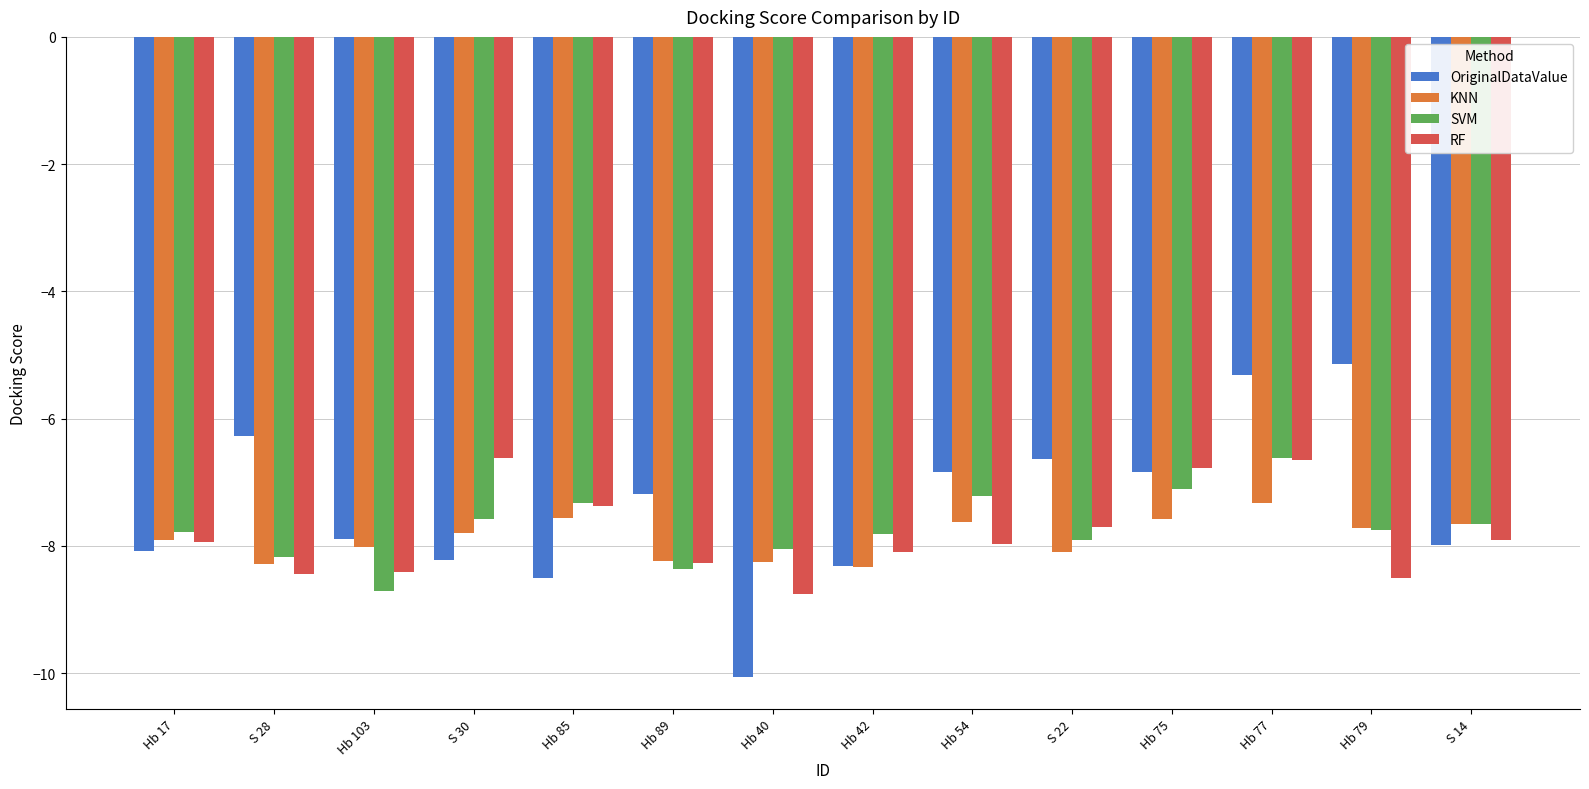

What is the difference between the maximum and minimum values in the OriginalDataValue series?

4.9